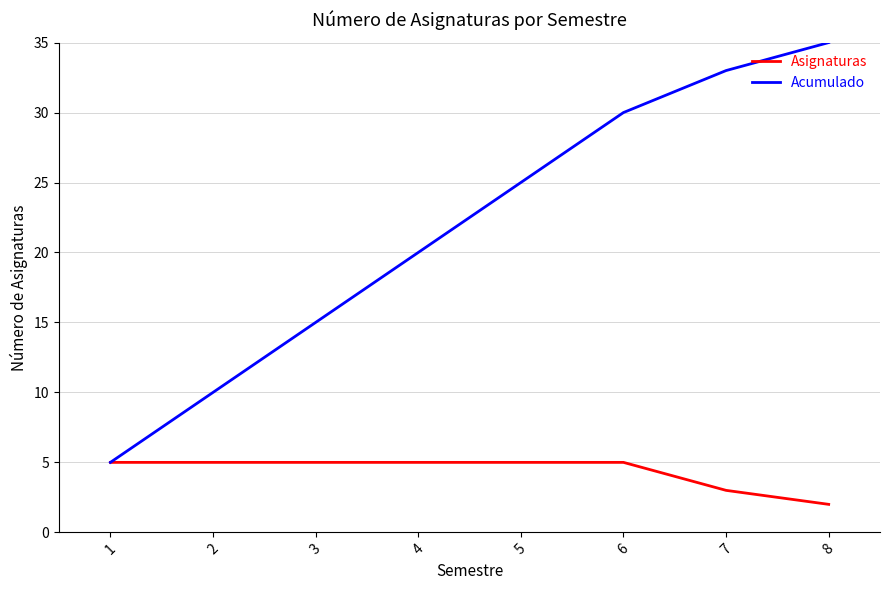

At which category is the sum across all series the highest?

8